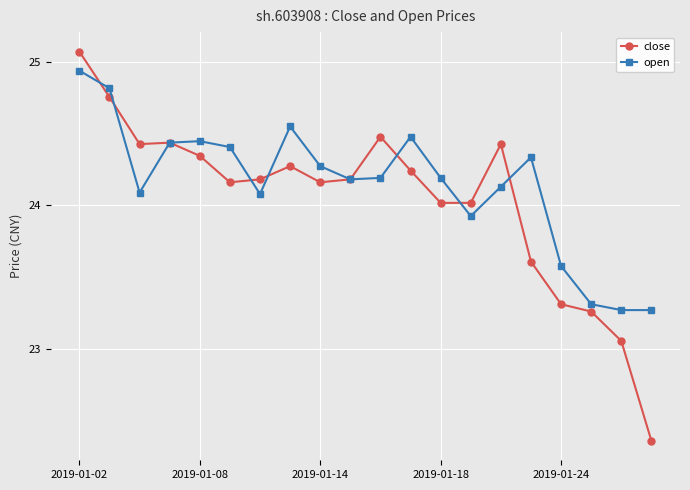

How many data points in open are less than 24?

5